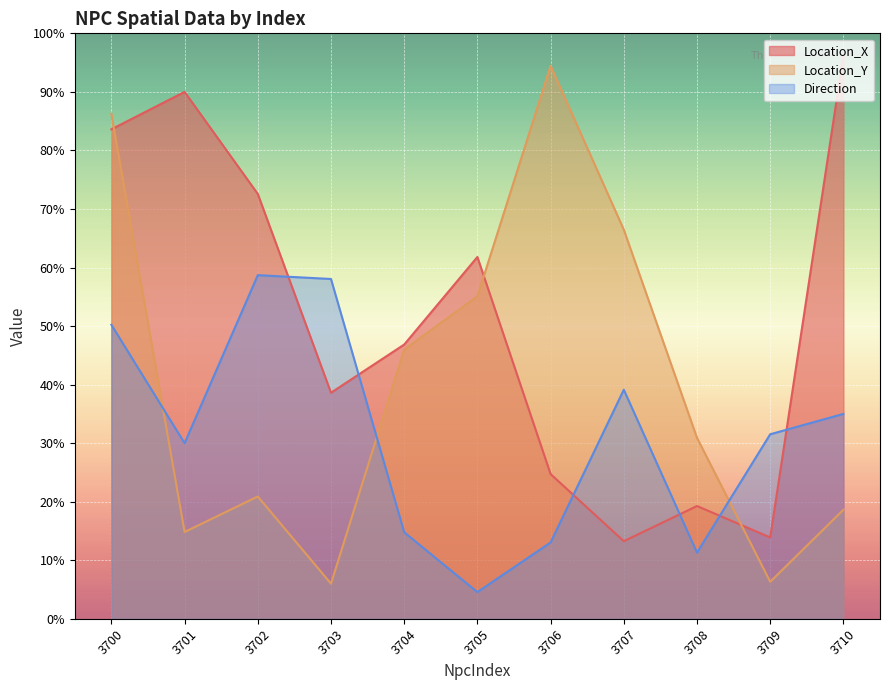

What is the value of the Location_X point at the 1st from the left?

384.6